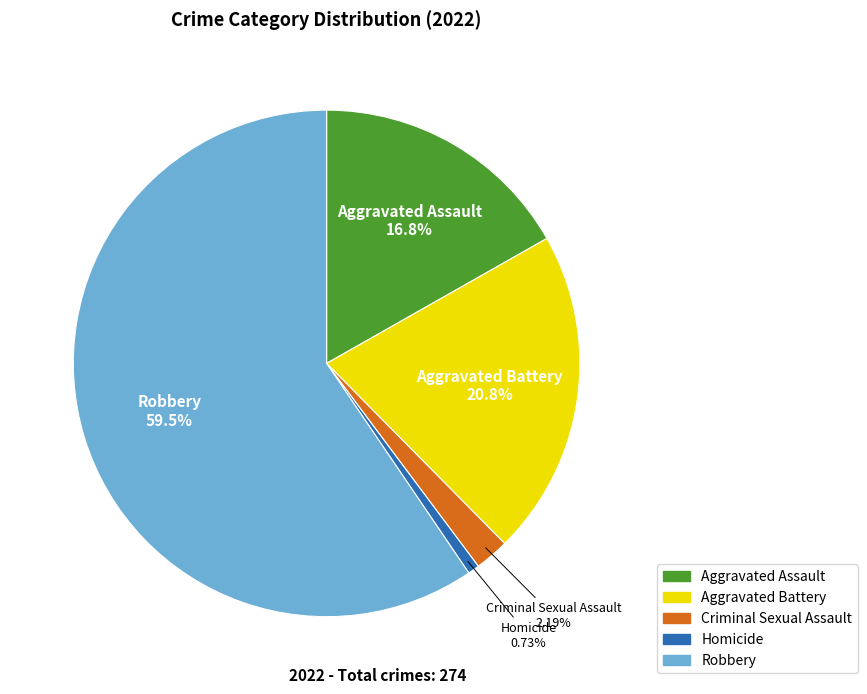

To the nearest percent, what percentage of the pie is Aggravated Battery?

21%